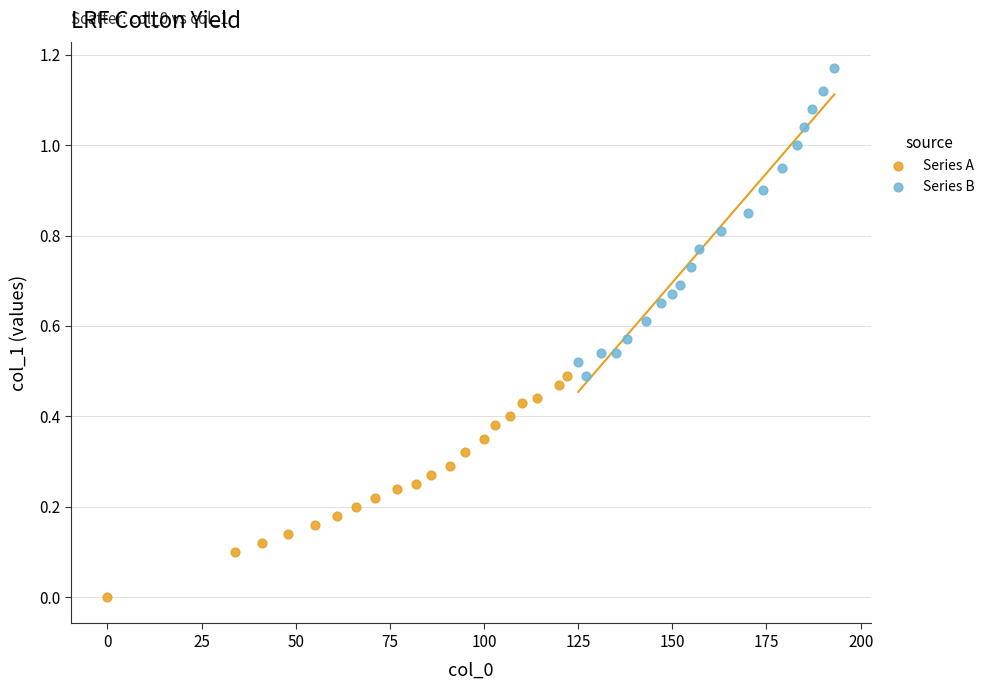

Which series reaches the minimum Y coordinate?

Series A